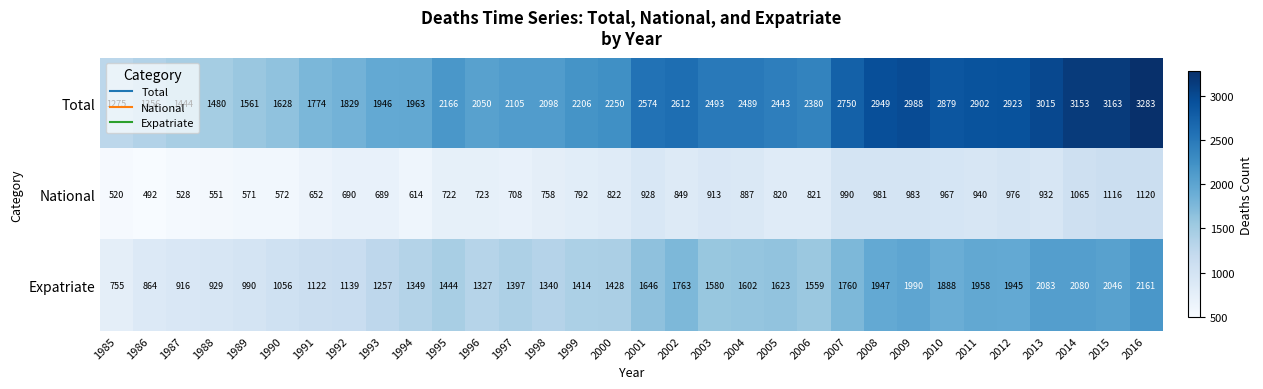

What is the maximum value for Total?

3283